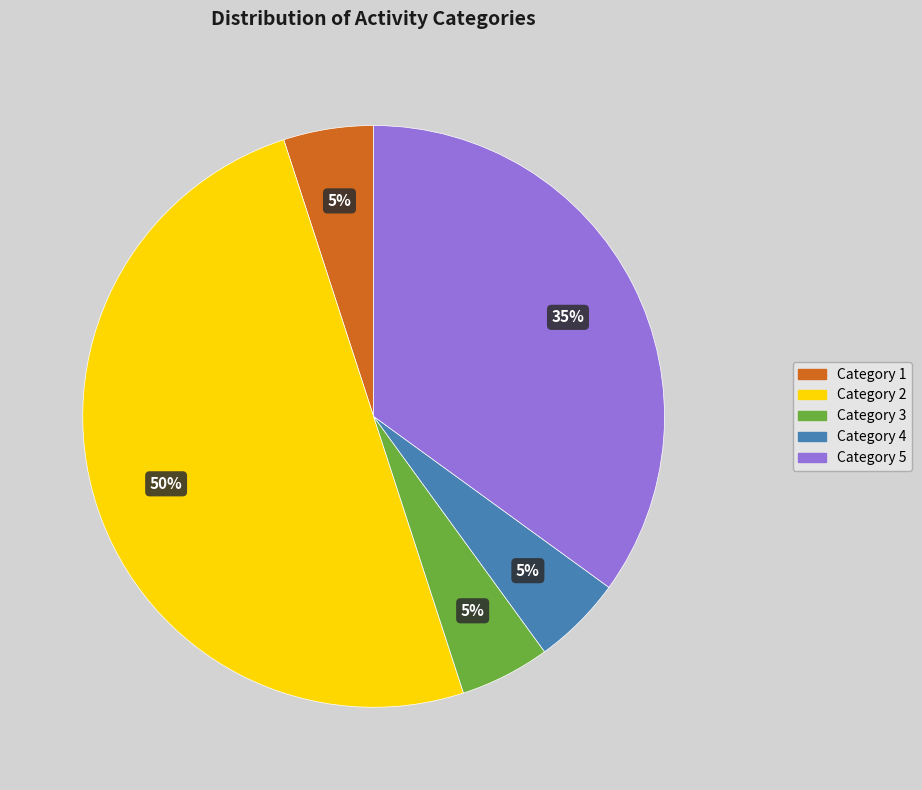

To the nearest percent, what is the average slice percentage?

20%